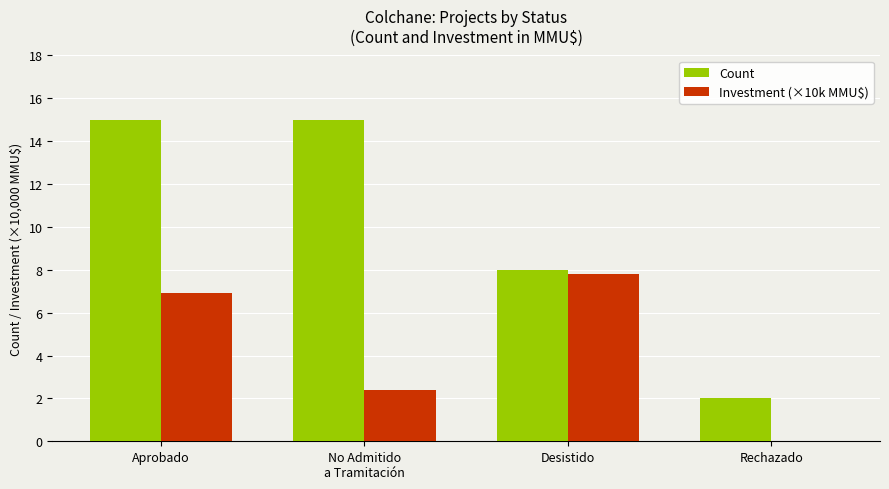

How many distinct data groups are displayed?

2